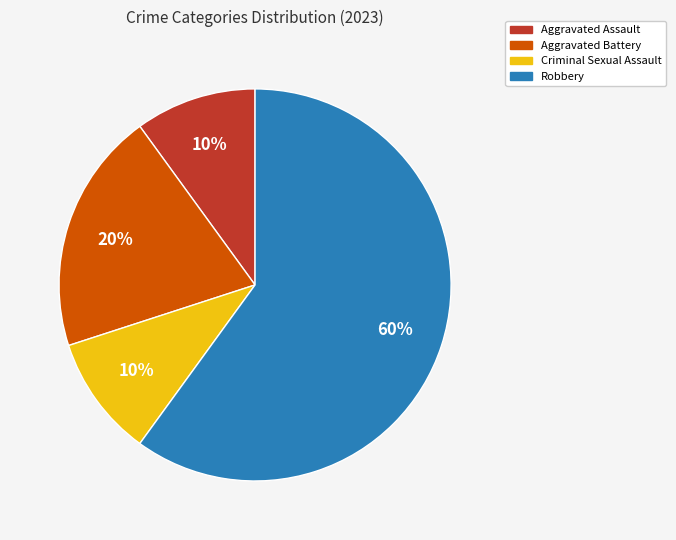

Between Aggravated Assault and Robbery, which is larger?

Robbery